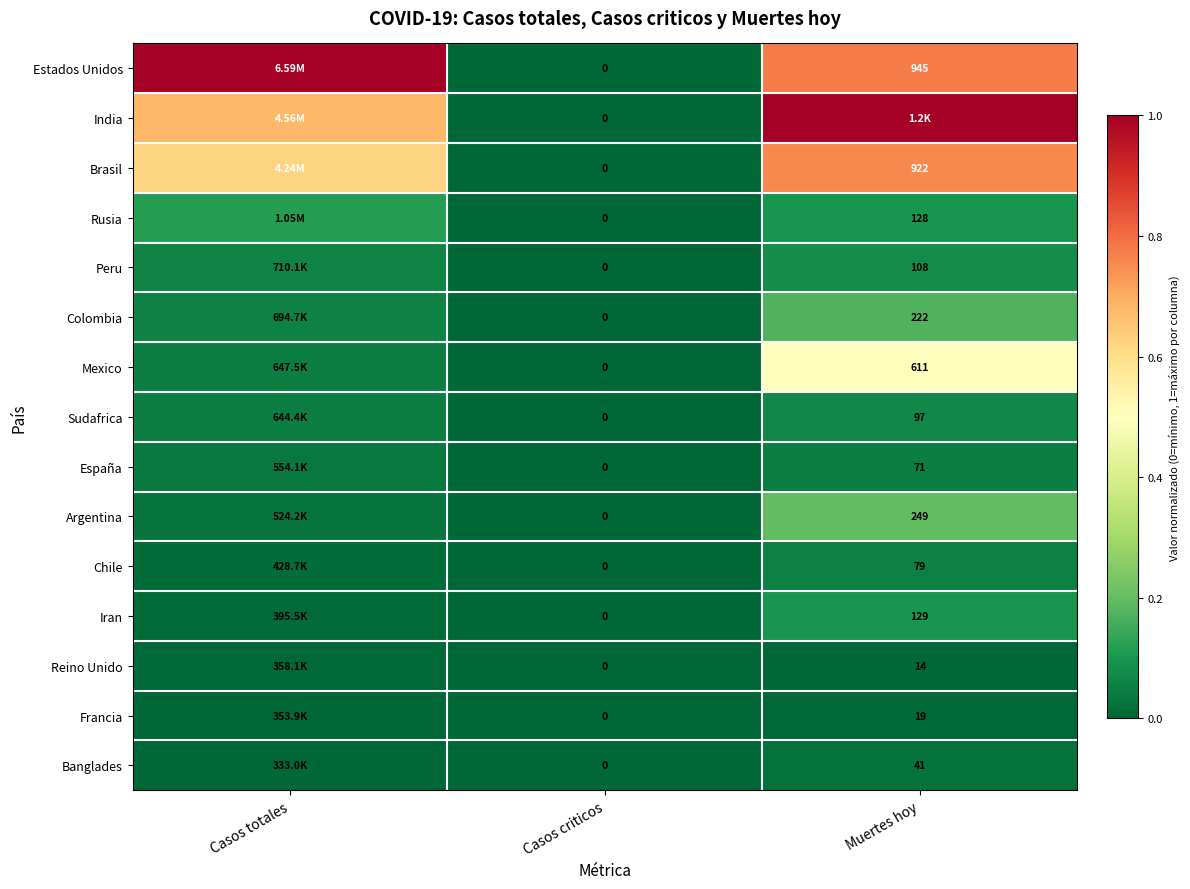

List the series in order of their peak value, lowest first.

Reino Unido, Francia, Banglades, España, Chile, Sudafrica, Peru, Iran, Rusia, Colombia, Argentina, Mexico, Brasil, Estados Unidos, India